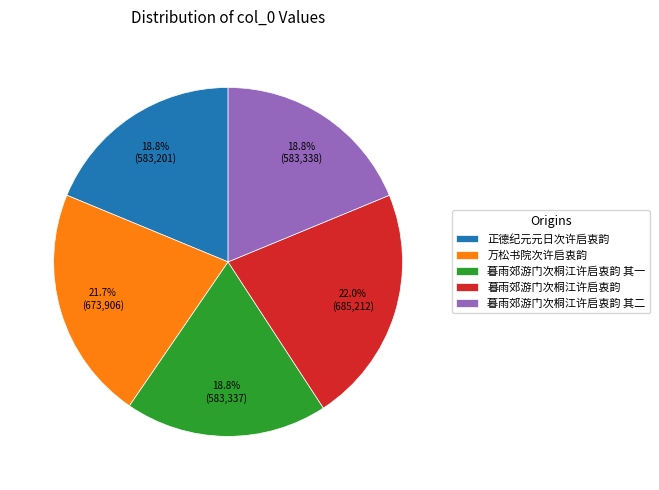

Is there any slice that represents more than half of the pie?

No